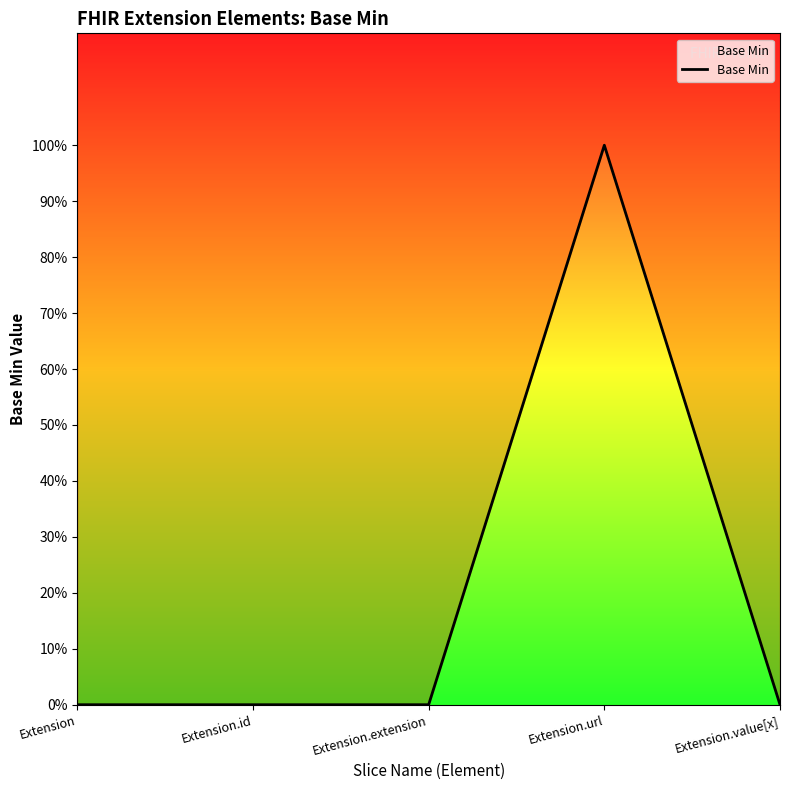

True or false: there are more than 2 points higher than both neighbors.

False